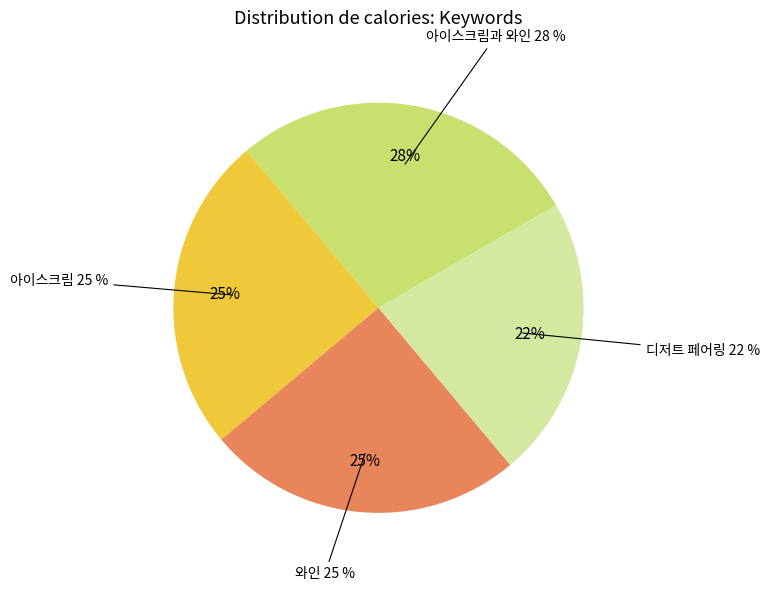

Which category has the smallest portion of the pie?

디저트 페어링